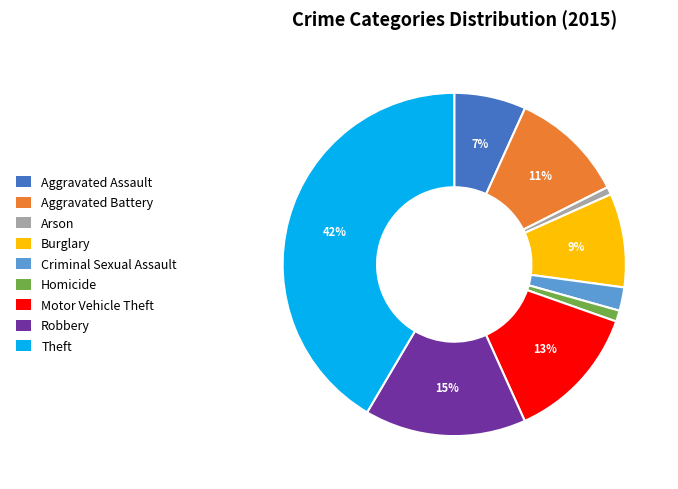

Count the number of slices in the pie.

9